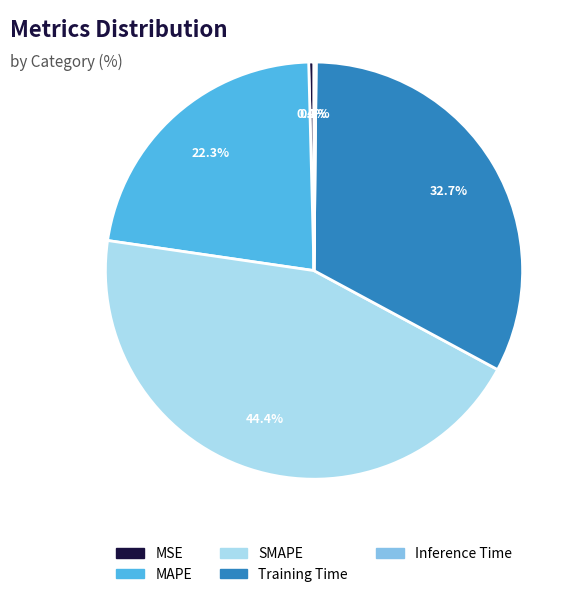

Does MSE account for over 50% of the chart?

No